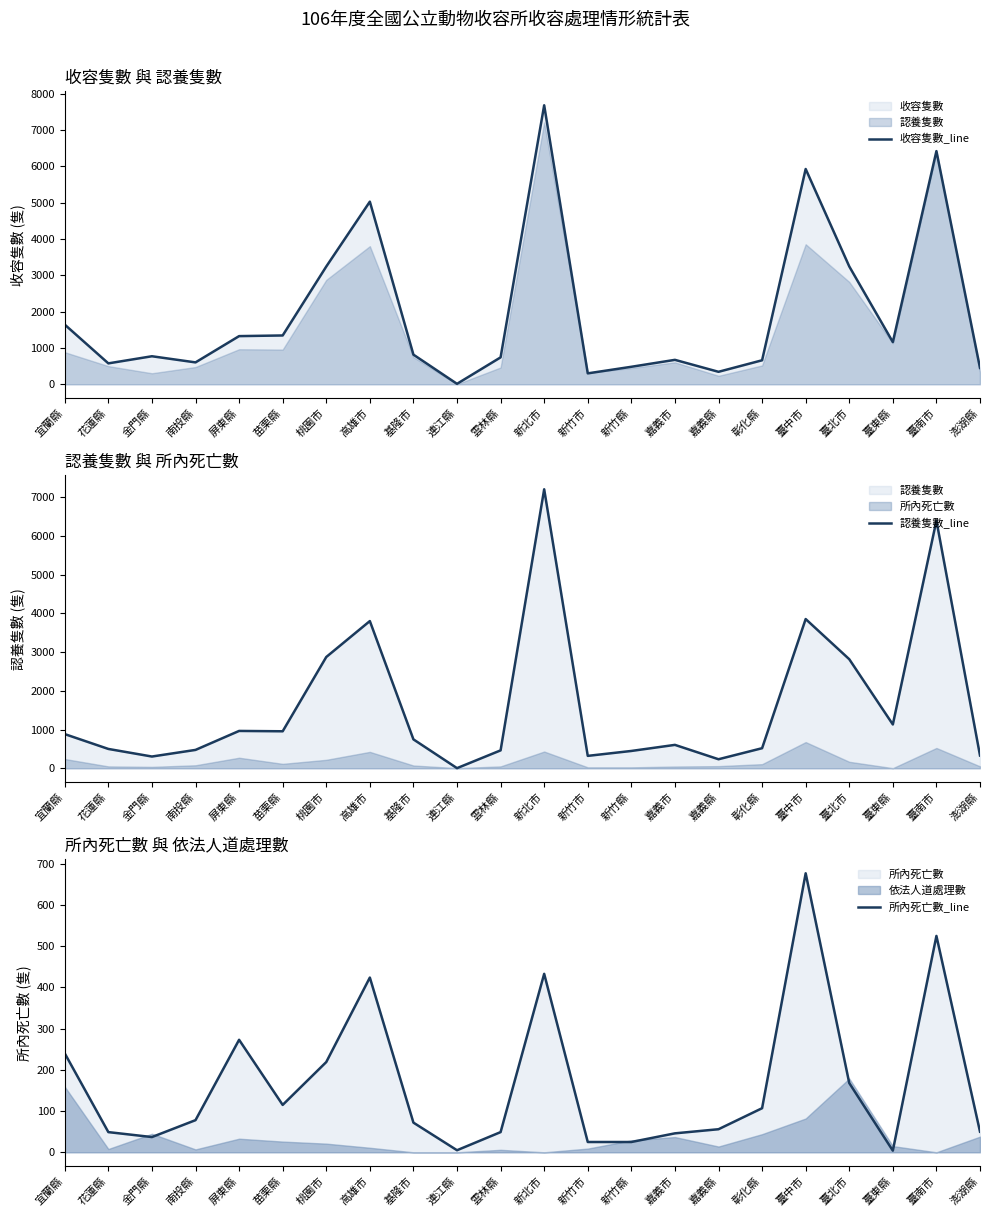

How many interior local peaks does the 認養隻數_line series have?

6